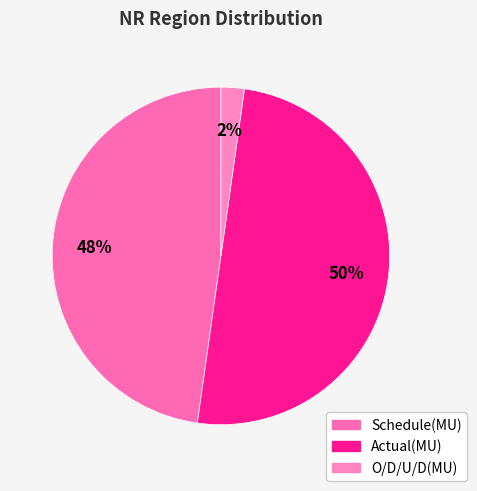

Count the number of slices in the pie.

3